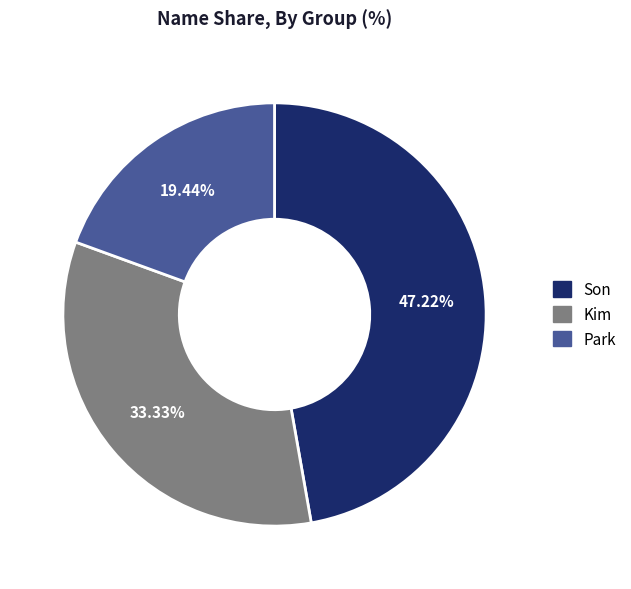

To the nearest percent, what percentage of the pie is Kim?

33%